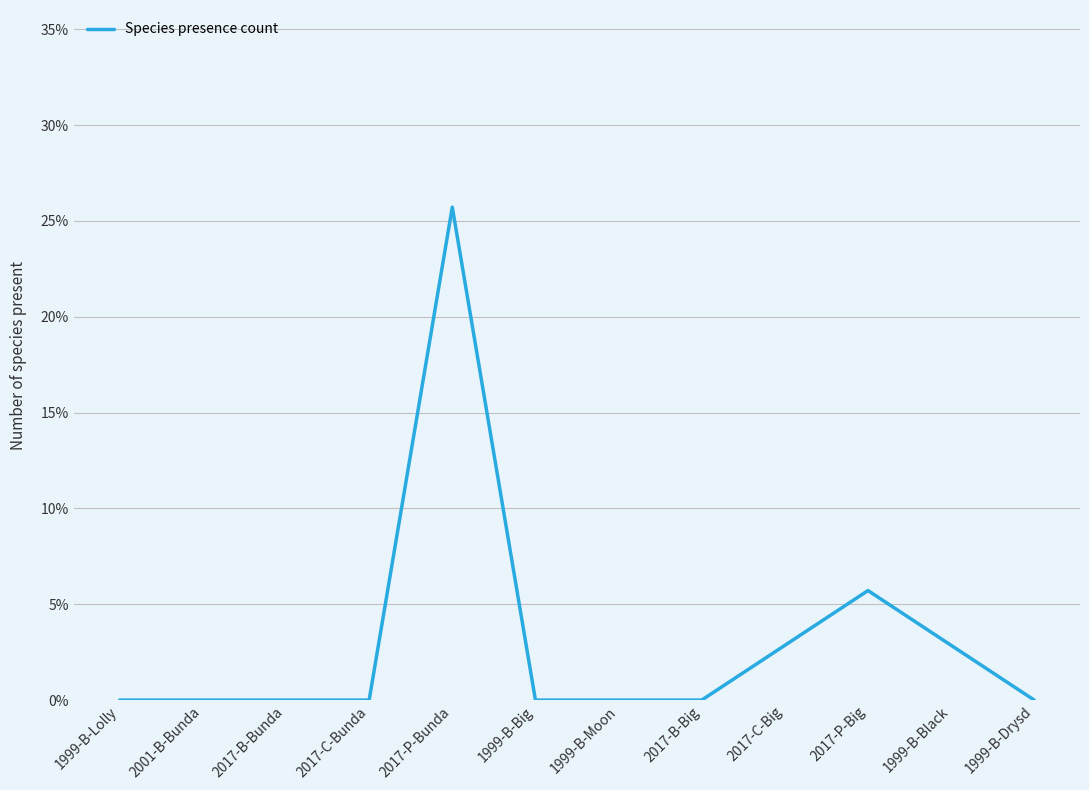

What position from the left is 2017-C-Bunda?

4